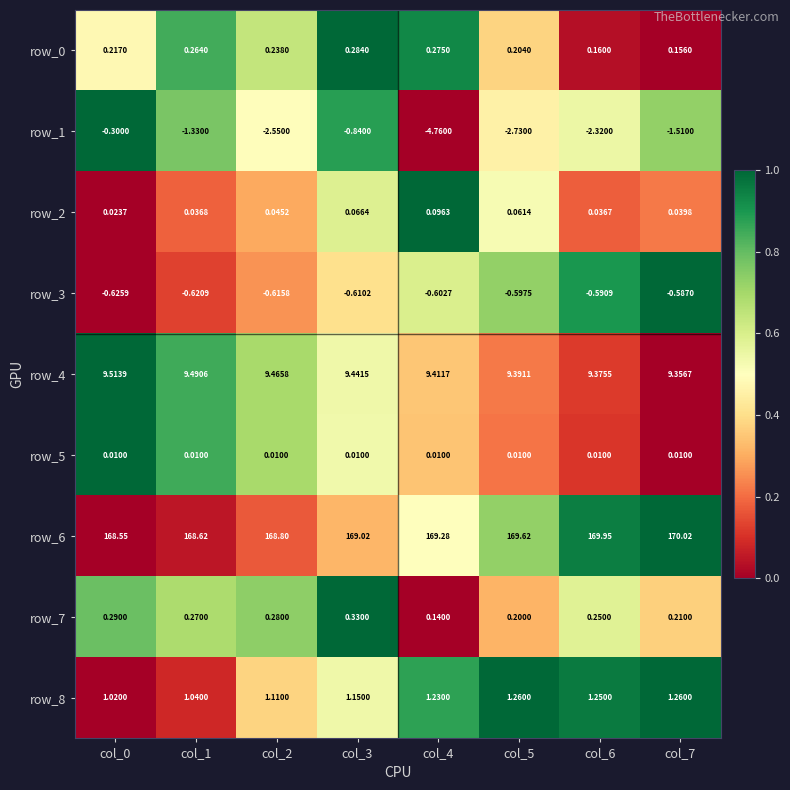

How many values in the row_6 series are below 169?

3